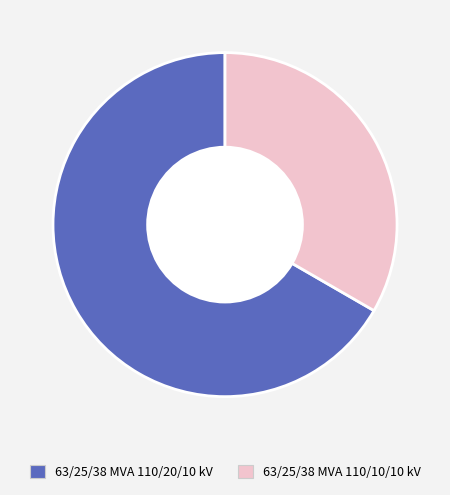

True or false: 63/25/38 MVA 110/20/10 kV accounts for 67% of the total.

True